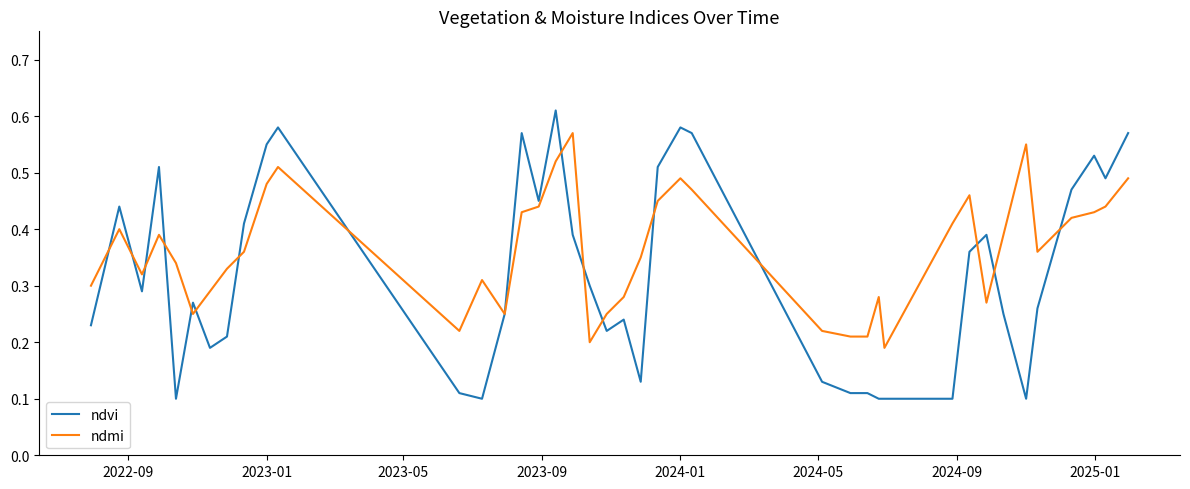

What is the sum of all ndvi values?

12.9